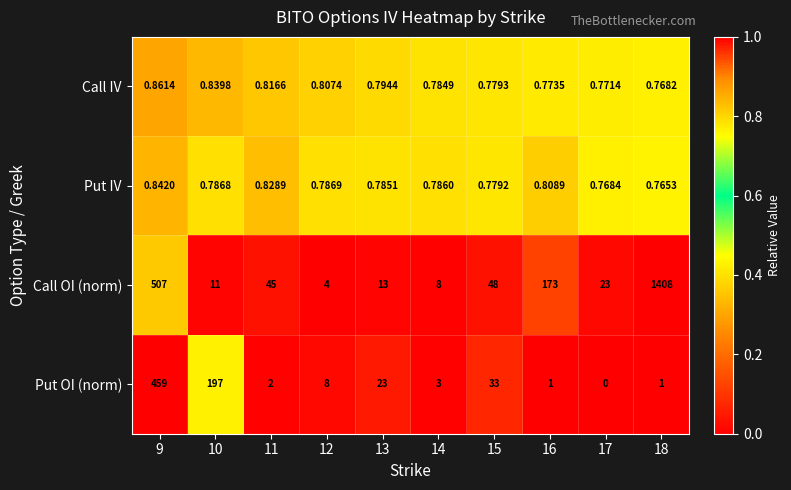

Between 9 and 16, which series saw the biggest shift?

Put OI (norm)